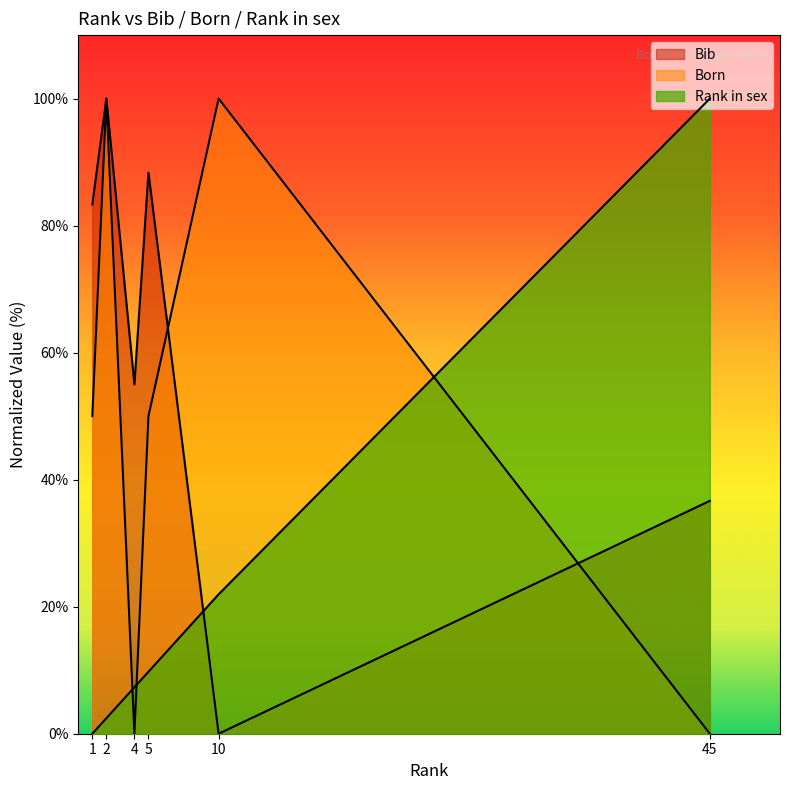

Which category has the highest value across all series?

2